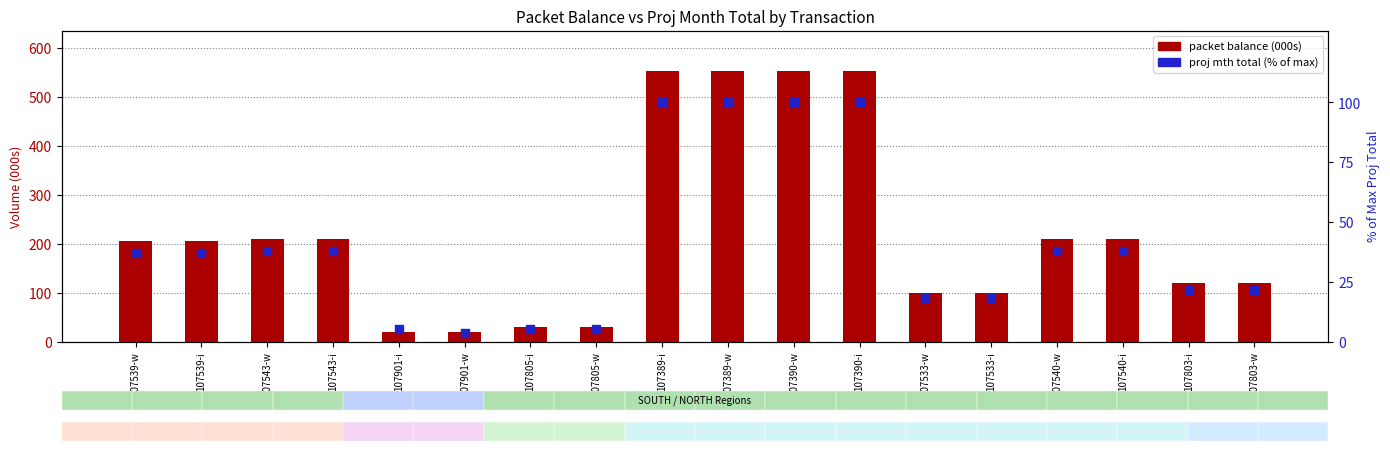

Is the value of PACKET BALANCE AS OF 5/31/01 at 107803-i greater than the value of PROJ MTH TOTAL (% of max) at 107533-w?

Yes